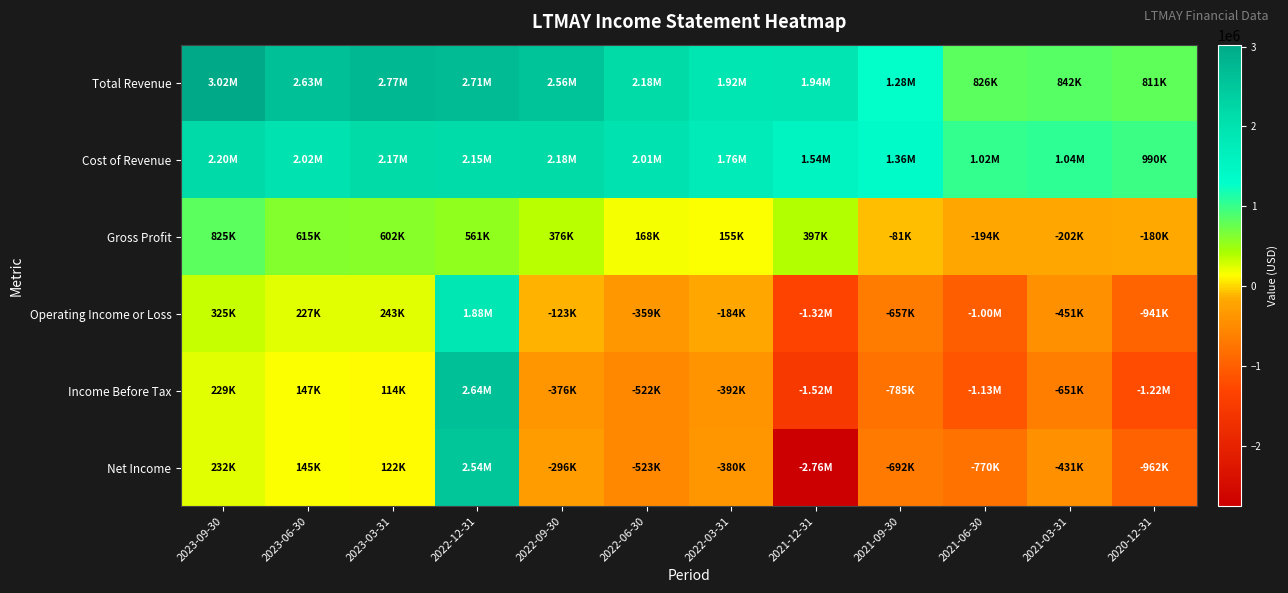

Between 2022-06-30 and 2021-12-31, which is larger?

2022-06-30